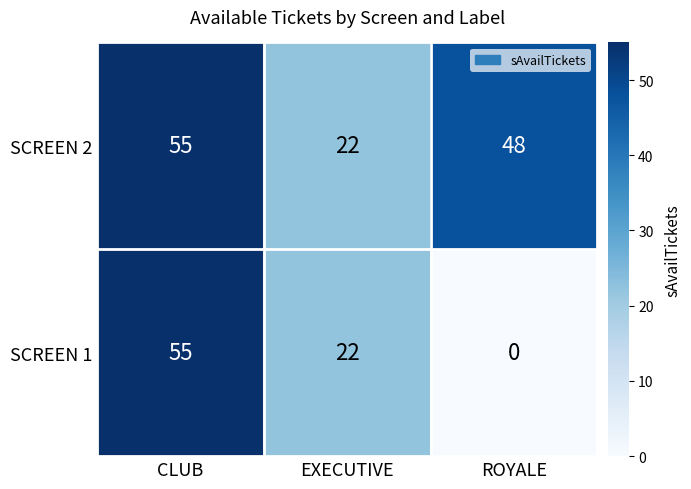

Reading left to right, extract all data points from this chart.

SCREEN 2: CLUB=55	EXECUTIVE=22	ROYALE=48
SCREEN 1: CLUB=55	EXECUTIVE=22	ROYALE=0